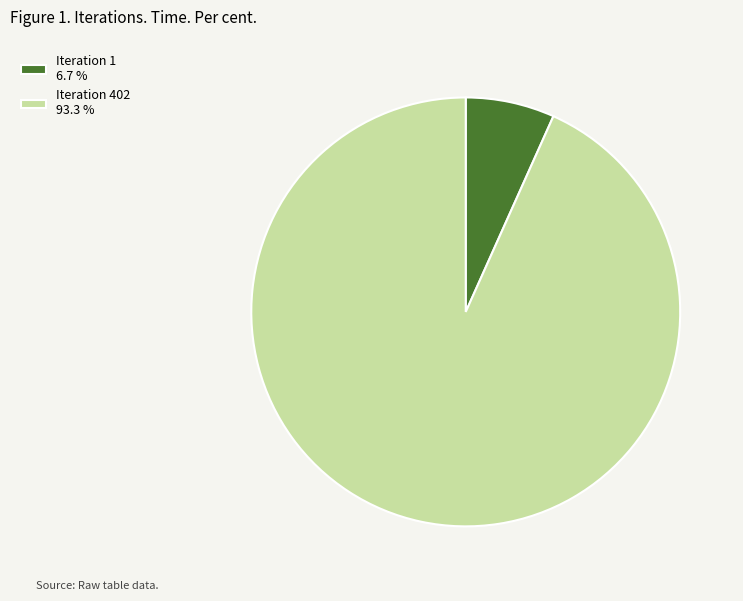

Is the sum of Iteration 1 6.7 % and Iteration 402 93.3 % greater than half?

Yes